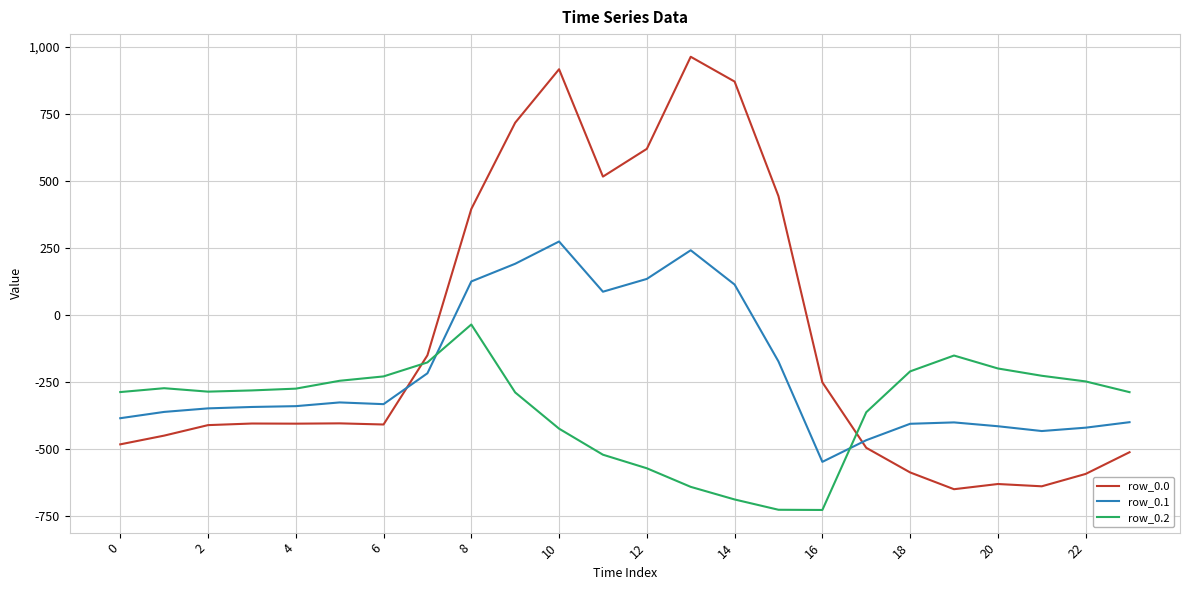

What is the average value of the row_0.1 series?

-214.3